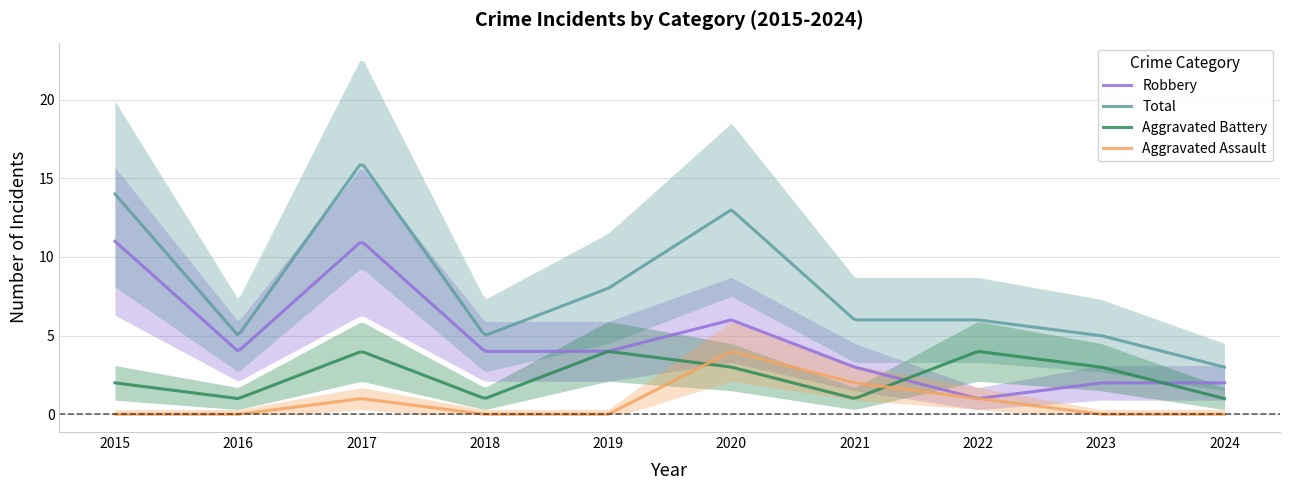

Which category has the lowest value in the Total series?

2024